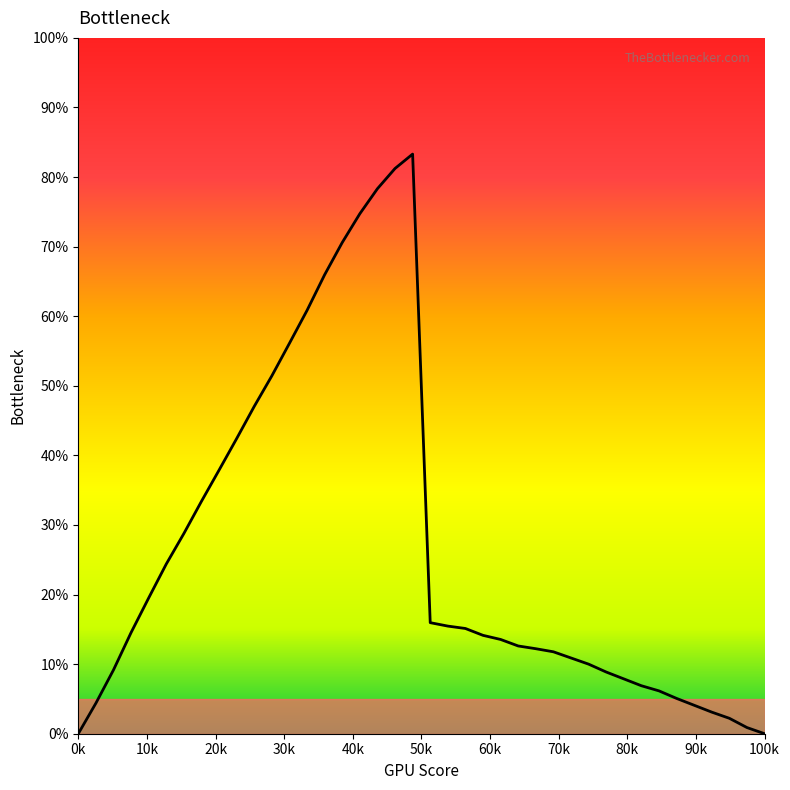

What is the difference between the maximum and minimum values?

83.3